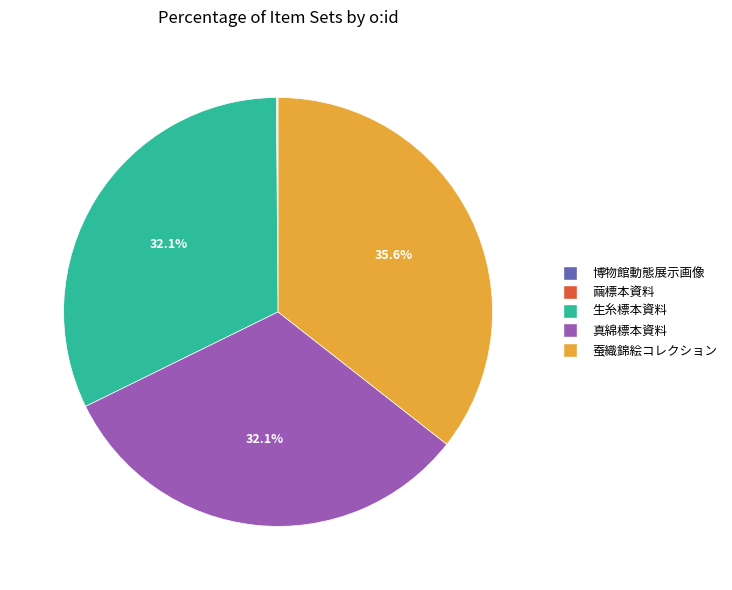

The 生糸標本資料 slice represents 23% of the pie. True or false?

False